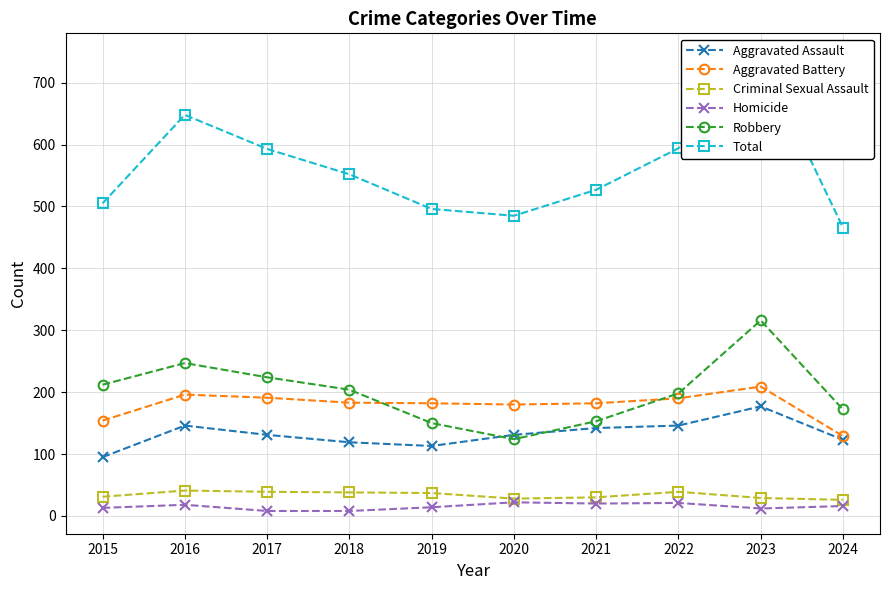

At 2016, list the series in order from smallest to largest.

Homicide, Criminal Sexual Assault, Aggravated Assault, Aggravated Battery, Robbery, Total